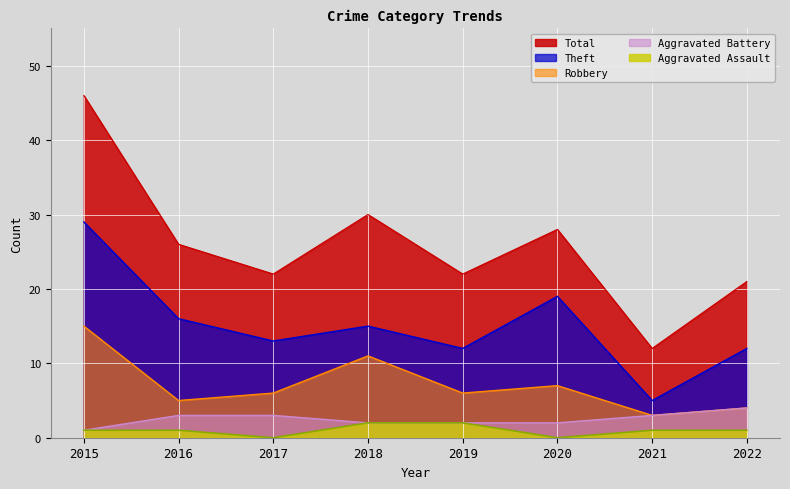

How many interior local peaks does the Theft series have?

2